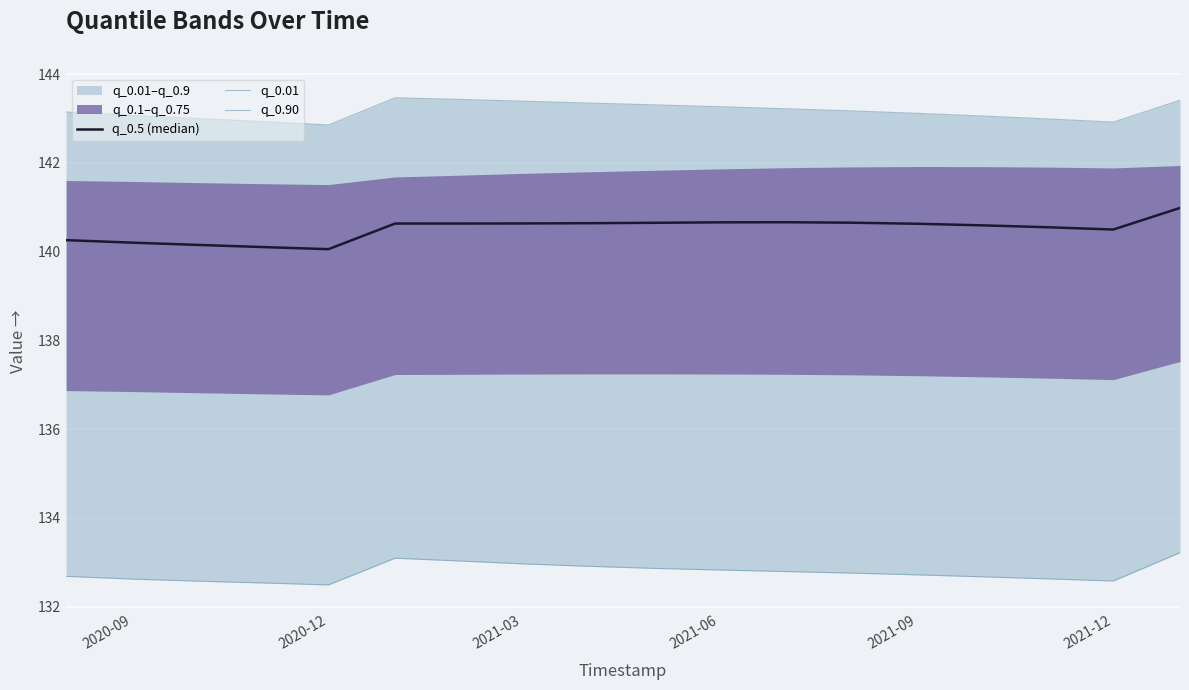

Rank the series by their average value, from highest to lowest.

q_0.90, q_0.5 (median), q_0.01